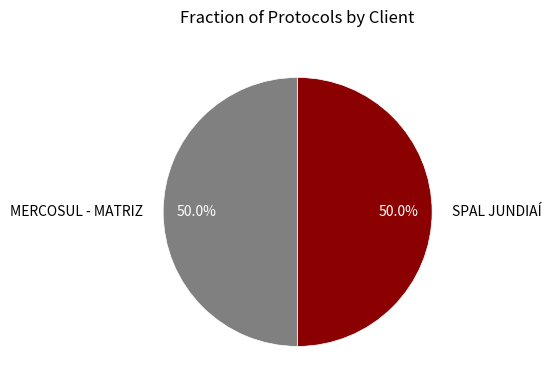

Approximately how many times larger is the value at MERCOSUL - MATRIZ compared to SPAL JUNDIAÍ?

1.0